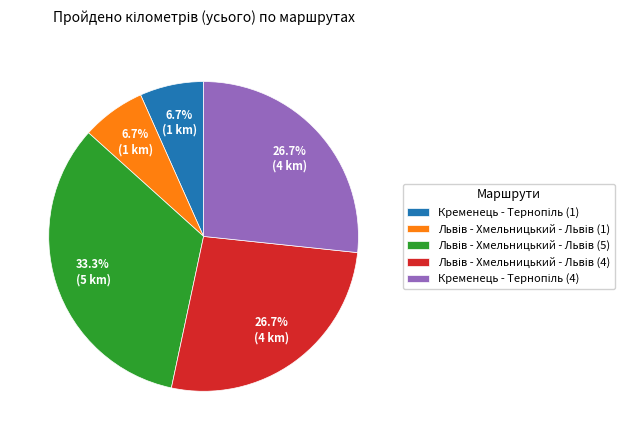

Is there any slice that represents more than half of the pie?

No